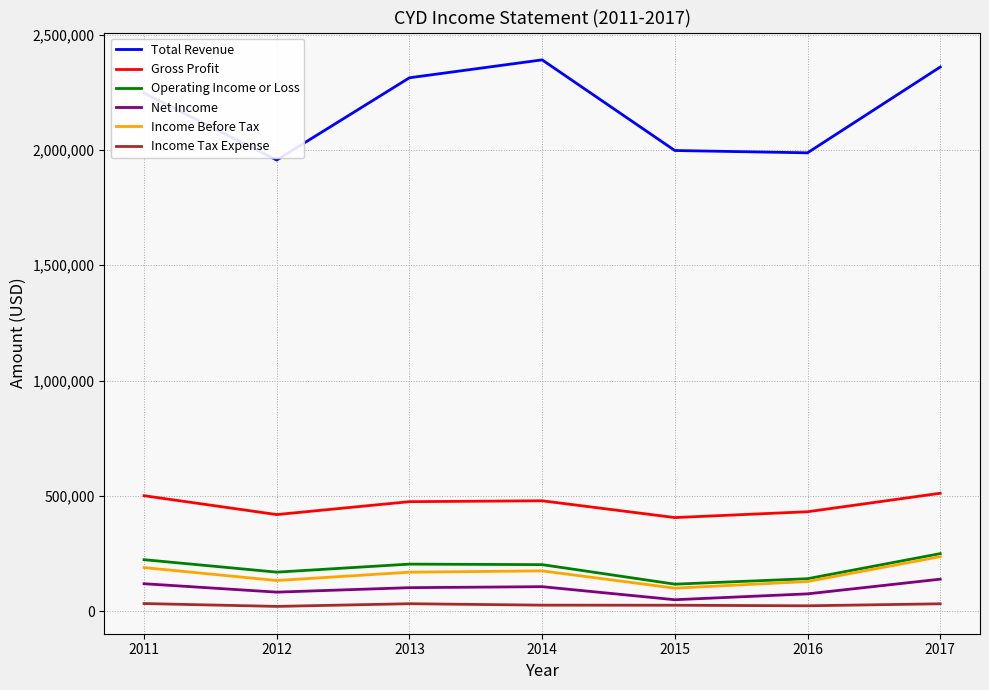

What are all the series names shown in the legend?

Total Revenue, Gross Profit, Operating Income or Loss, Net Income, Income Before Tax, Income Tax Expense